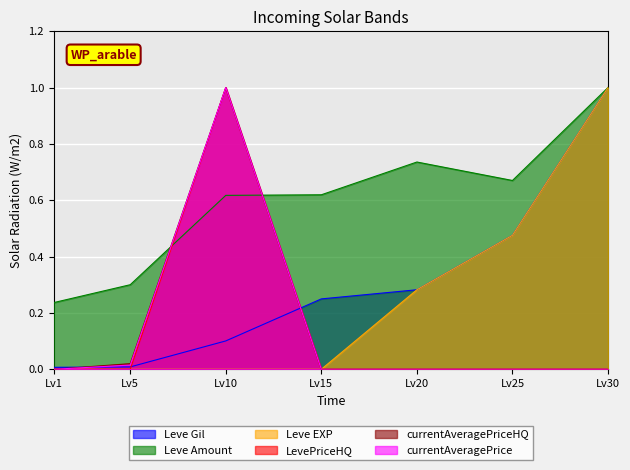

Count the Leve Amount values in the range 0 to 1.

7